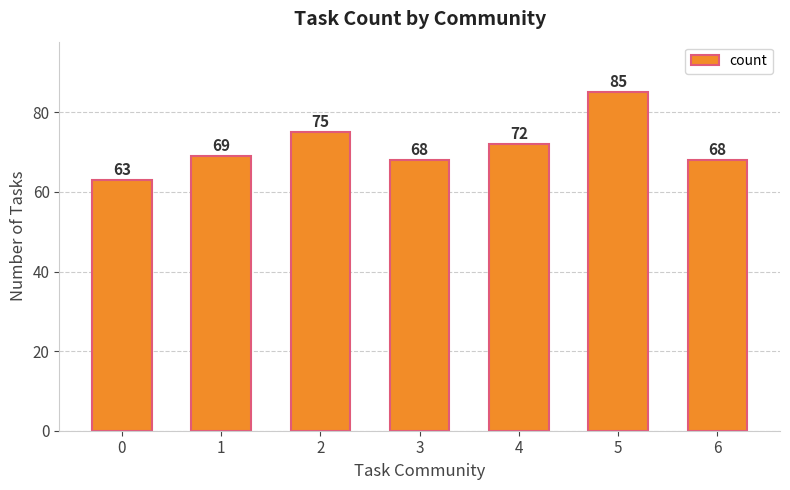

Reading left to right, extract all data points from this chart.

0=63	1=69	2=75	3=68	4=72	5=85	6=68